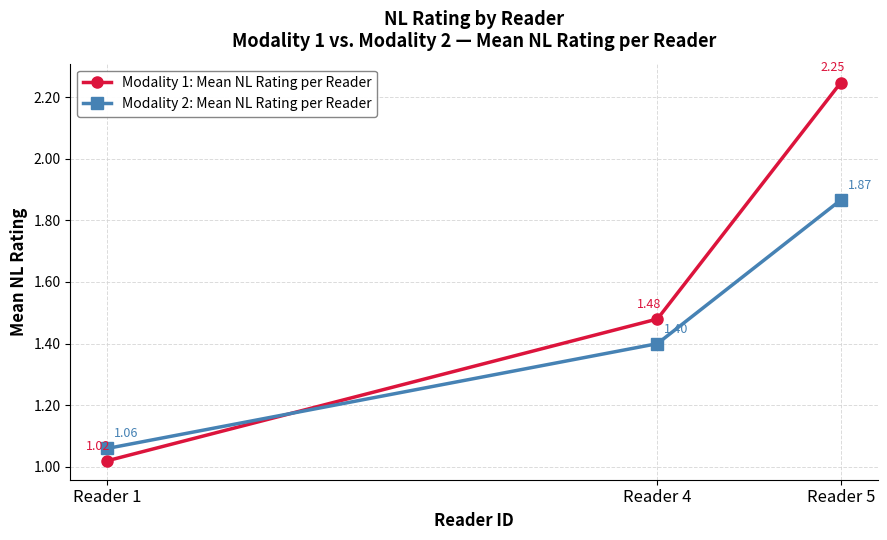

At which category is the sum across all series the highest?

Reader 5